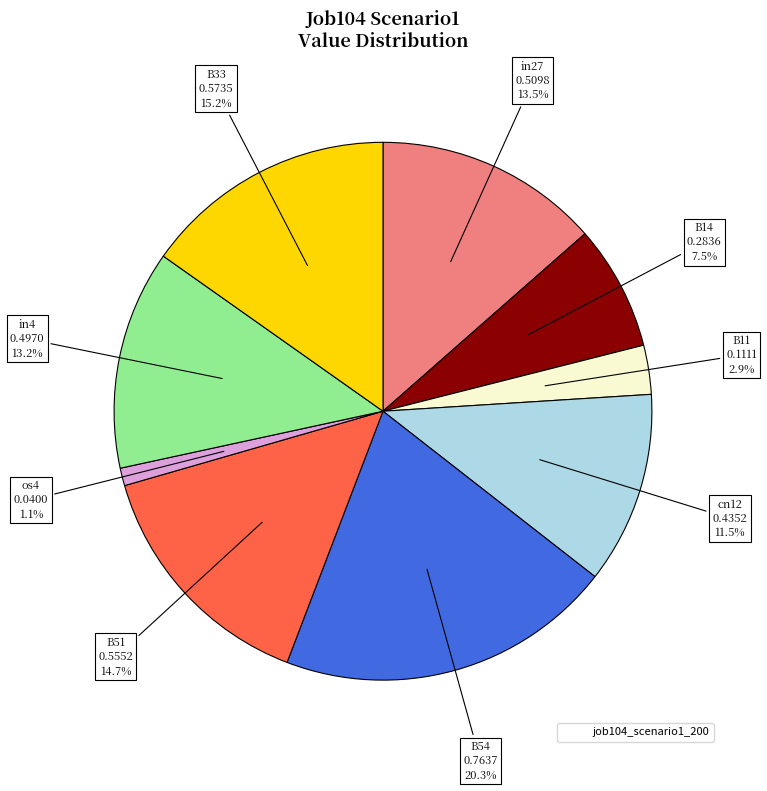

Is there any slice that represents more than half of the pie?

No